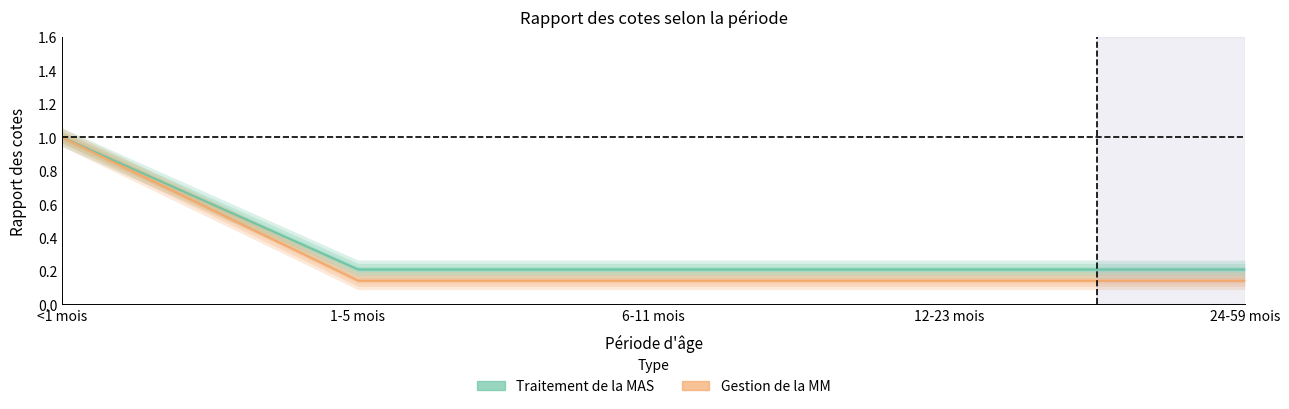

What are all the series names shown in the legend?

Traitement de la MAS, Gestion de la MM